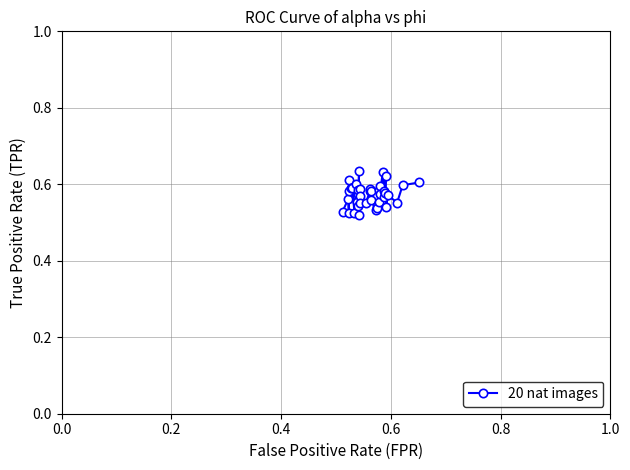

What is the sum of all values?

22.9